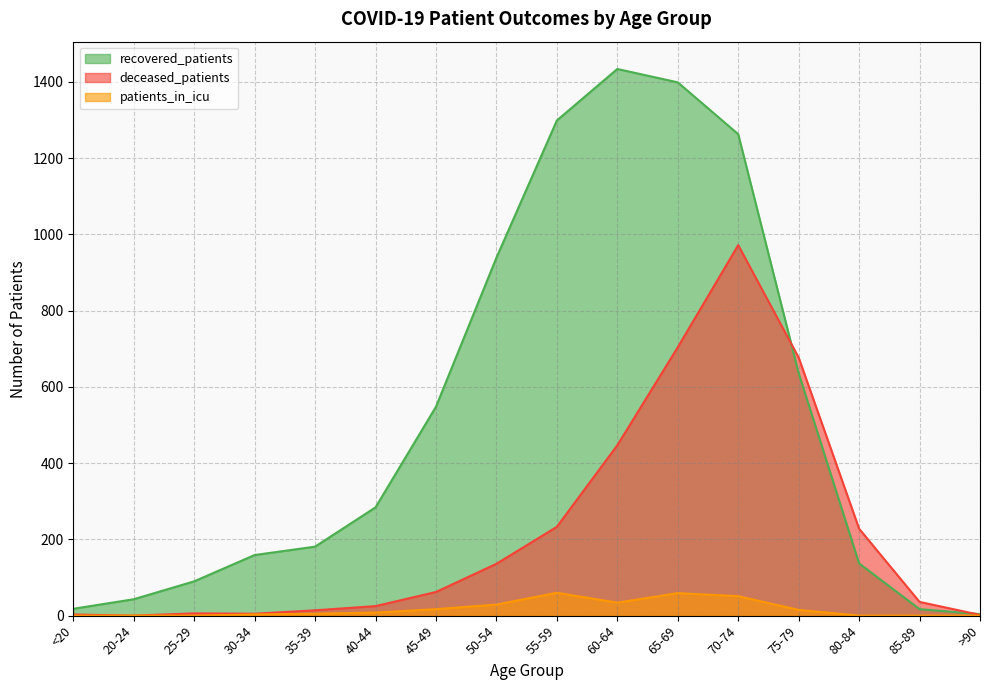

How many positive values does the patients_in_icu series have?

10